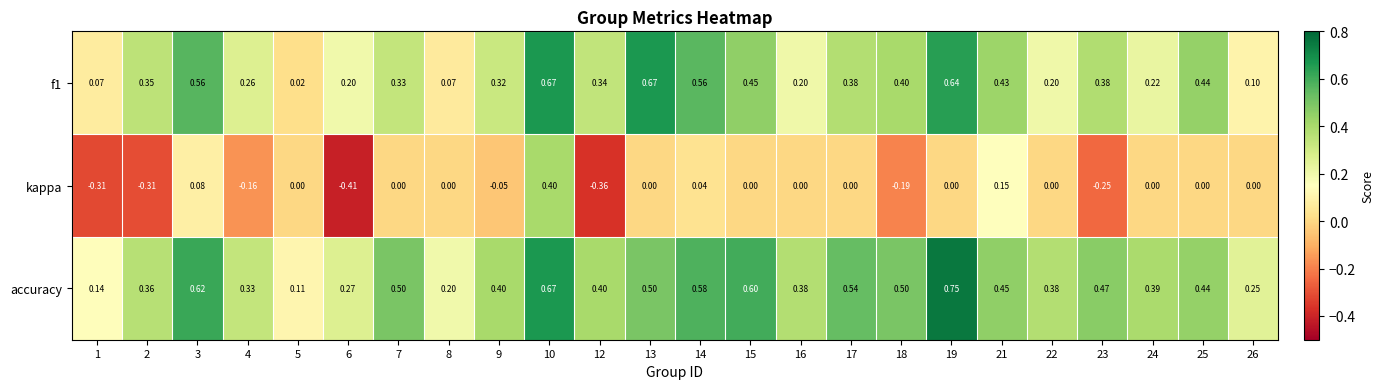

List the series in order of their overall mean, lowest first.

kappa, f1, accuracy